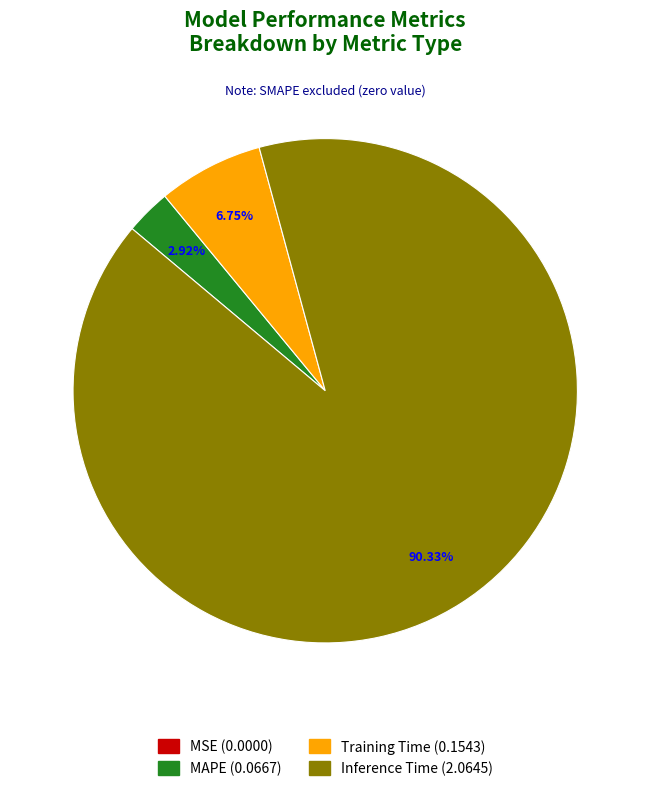

Is there a majority slice in this chart?

Yes